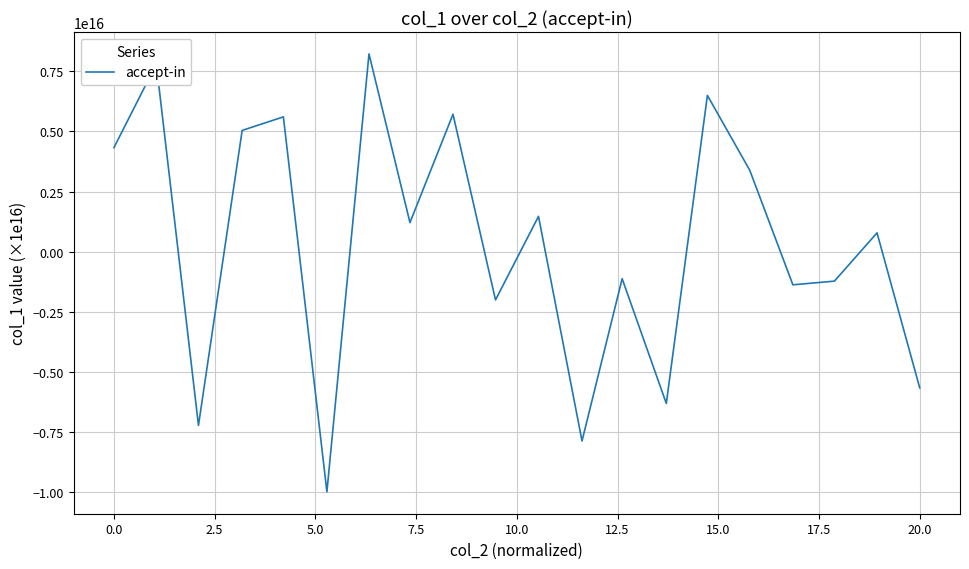

What is the value of the 3rd point from the left?

-7235423712818221.0